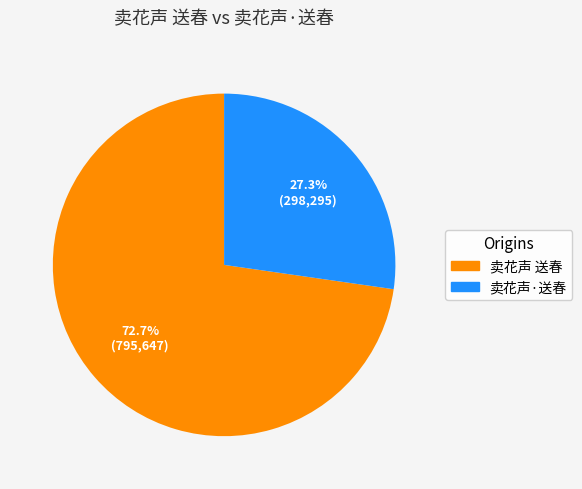

Count the number of slices in the pie.

2